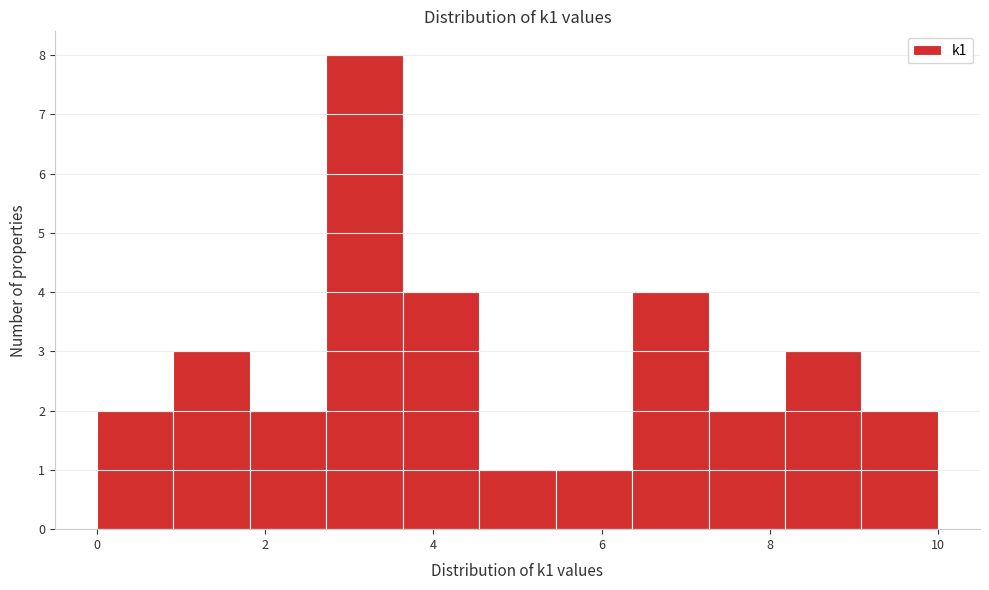

Over which range of the x-axis is the bar tallest?

2.8 to 3.6